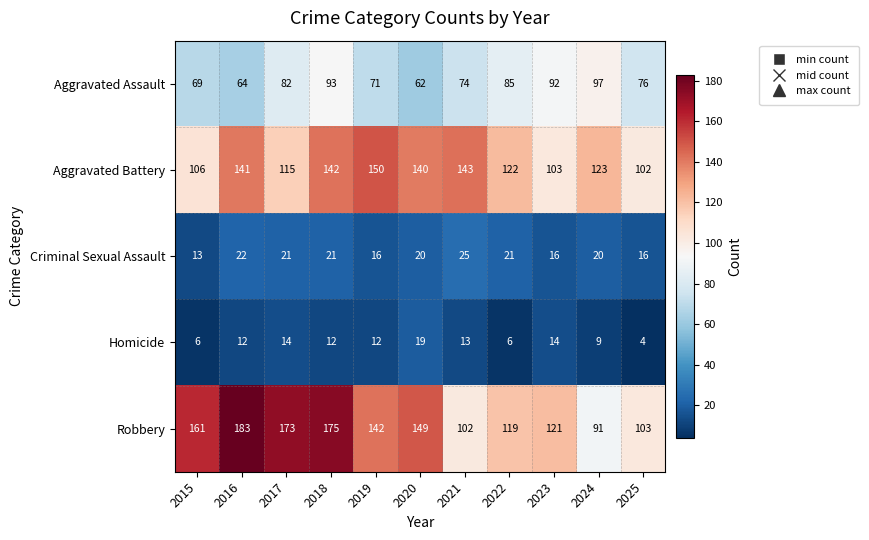

What is the difference between the highest and lowest values at 2019?

138